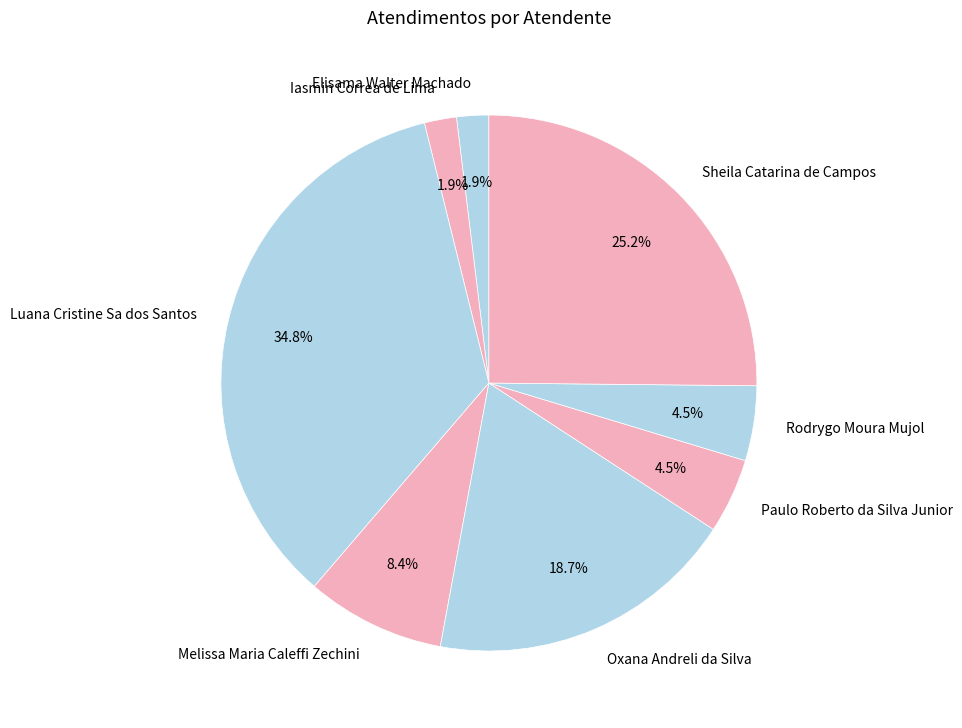

To the nearest percent, what is the difference between the largest and smallest slice percentages?

33%